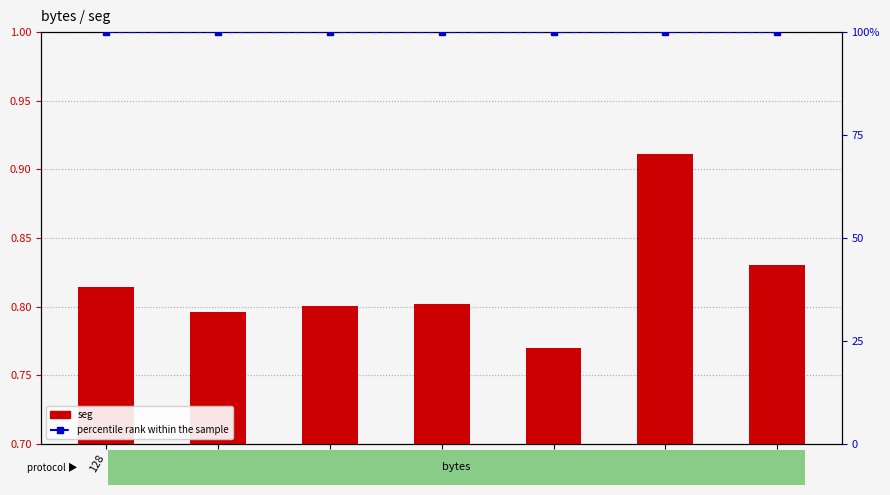

Which series has the largest total across all categories?

percentile rank within the sample